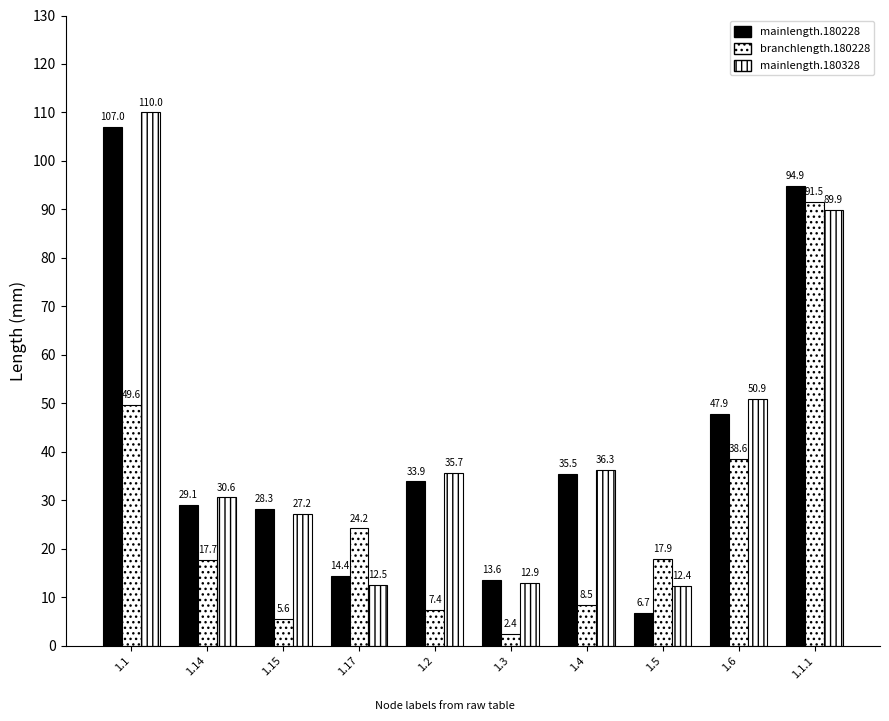

Is the value of branchlength.180228 at 1.2 greater than the value of mainlength.180328 at 1.15?

No